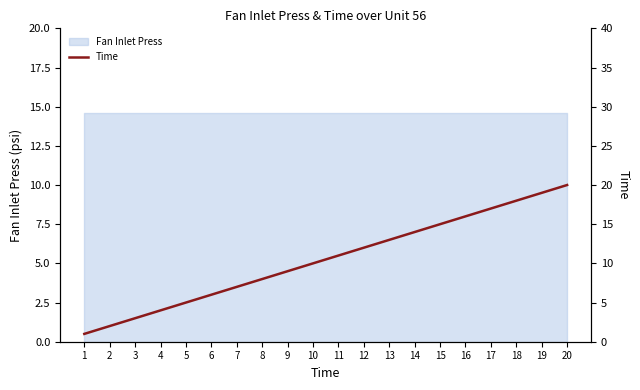

Rank the categories by value from lowest to highest.

1, 2, 3, 4, 5, 6, 7, 8, 9, 10, 11, 12, 13, 14, 15, 16, 17, 18, 19, 20